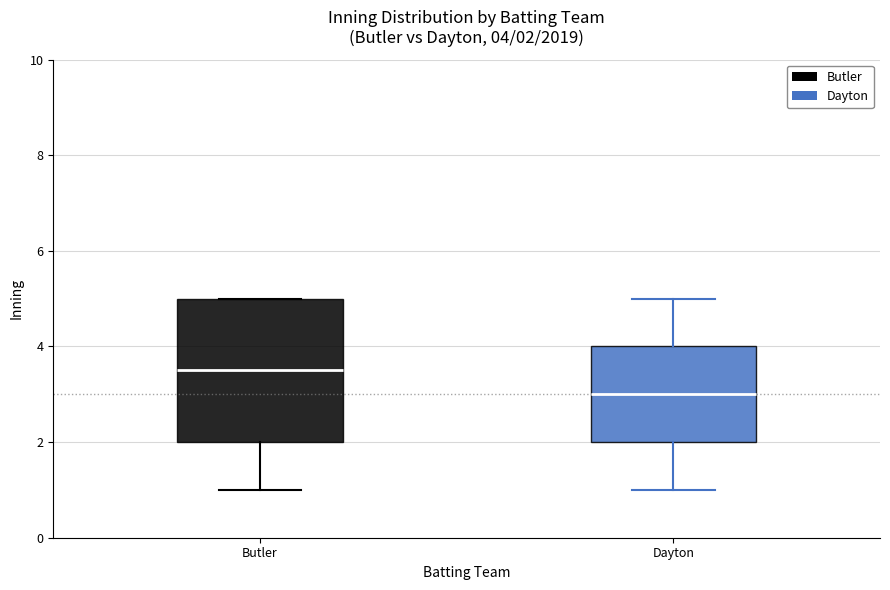

Which box's median line is the lowest?

Dayton